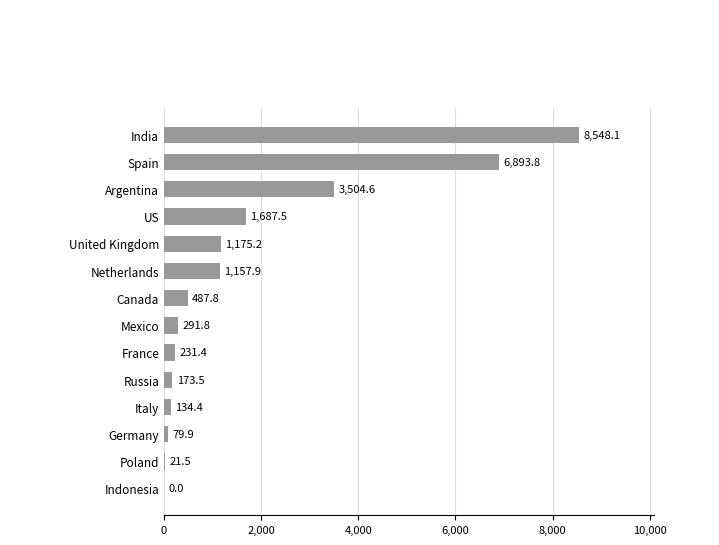

What is the maximum value shown in the chart?

8548.1